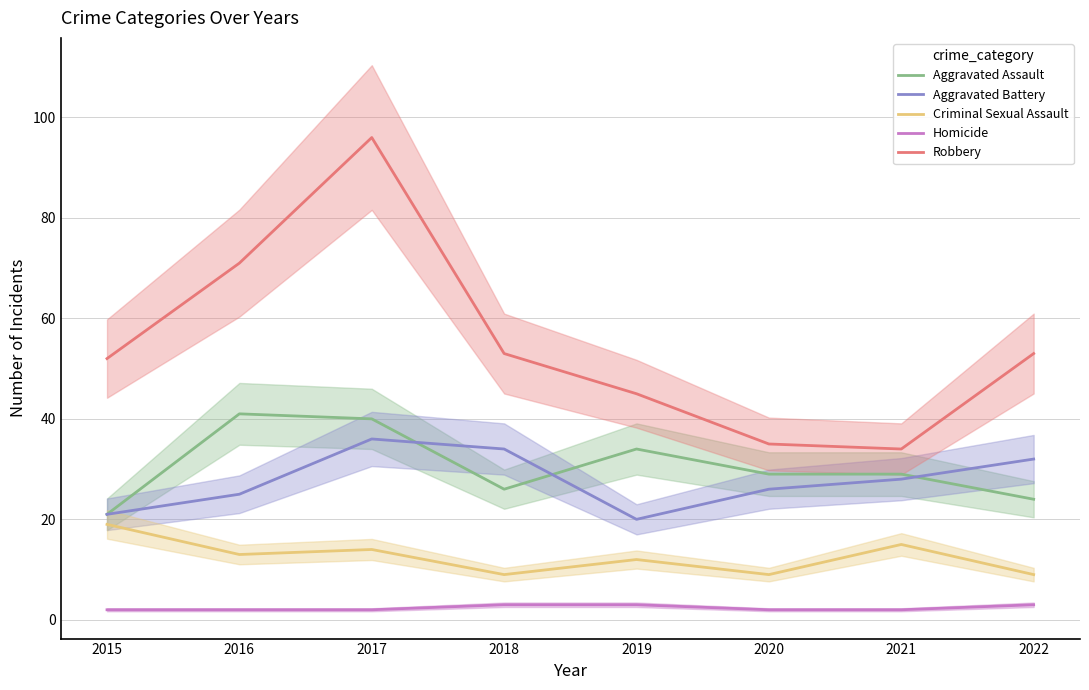

Reading right to left, extract all data points from this chart.

Aggravated Assault: 2022=24	2021=29	2020=29	2019=34	2018=26	2017=40	2016=41	2015=21
Aggravated Battery: 2022=32	2021=28	2020=26	2019=20	2018=34	2017=36	2016=25	2015=21
Criminal Sexual Assault: 2022=9	2021=15	2020=9	2019=12	2018=9	2017=14	2016=13	2015=19
Homicide: 2022=3	2021=2	2020=2	2019=3	2018=3	2017=2	2016=2	2015=2
Robbery: 2022=53	2021=34	2020=35	2019=45	2018=53	2017=96	2016=71	2015=52